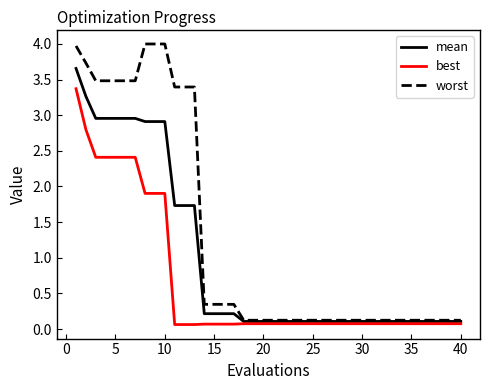

How many categories are shown in the chart?

40